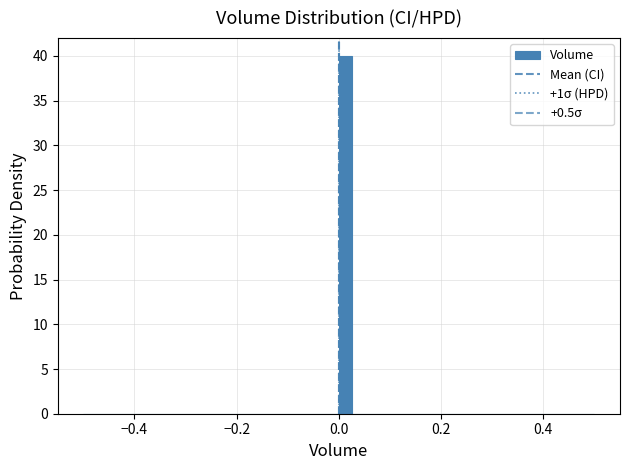

Read against the x-axis, roughly where is the centre of the tallest bar?

0.02